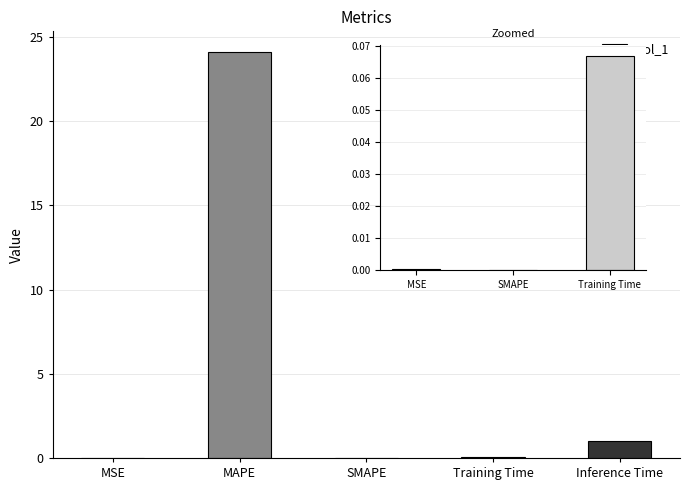

Rank the categories by value from lowest to highest.

SMAPE, MSE, Training Time, Inference Time, MAPE